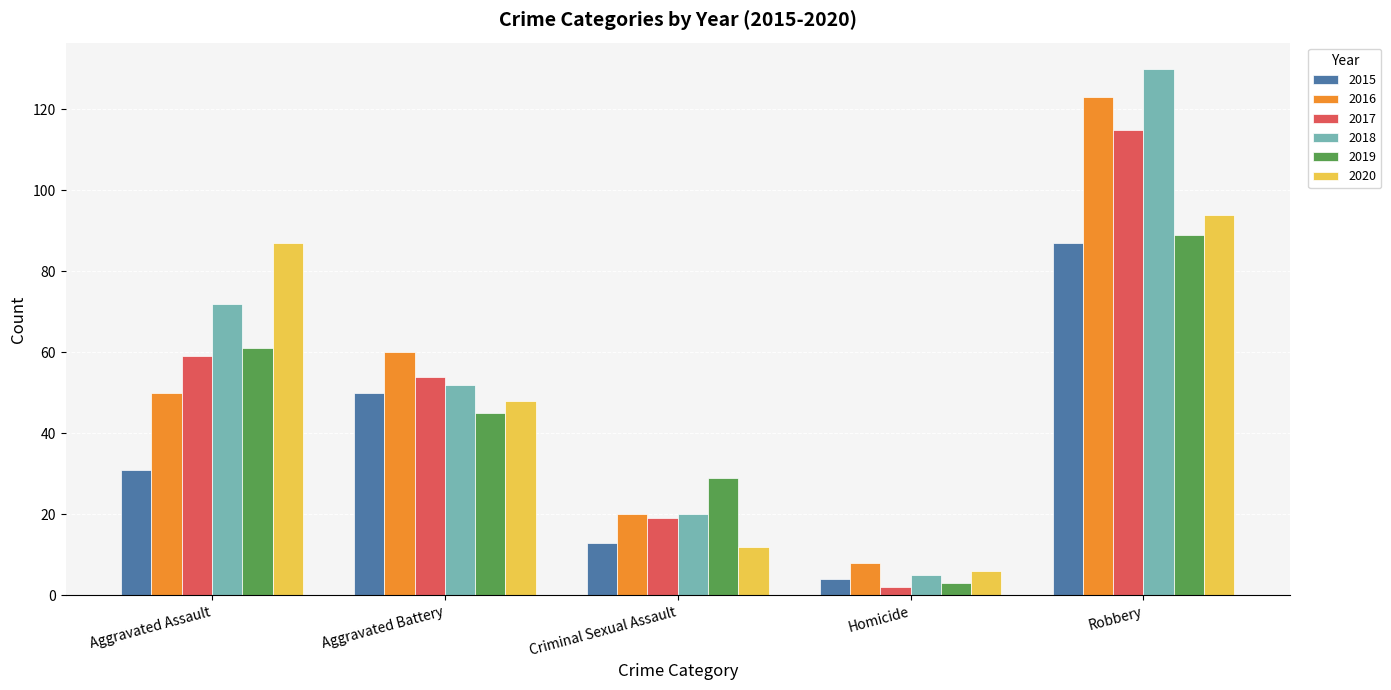

Reading right to left, transcribe all the data shown in this chart.

2015: 87	4	13	50	31
2016: 123	8	20	60	50
2017: 115	2	19	54	59
2018: 130	5	20	52	72
2019: 89	3	29	45	61
2020: 94	6	12	48	87